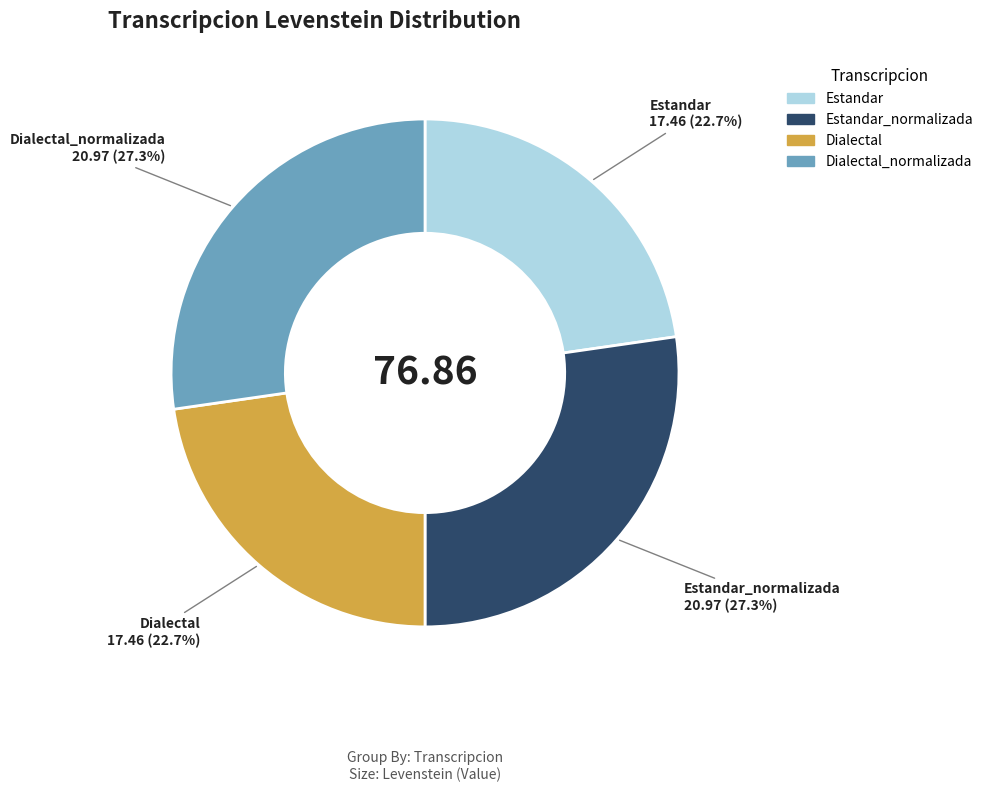

Is there a majority slice in this chart?

No